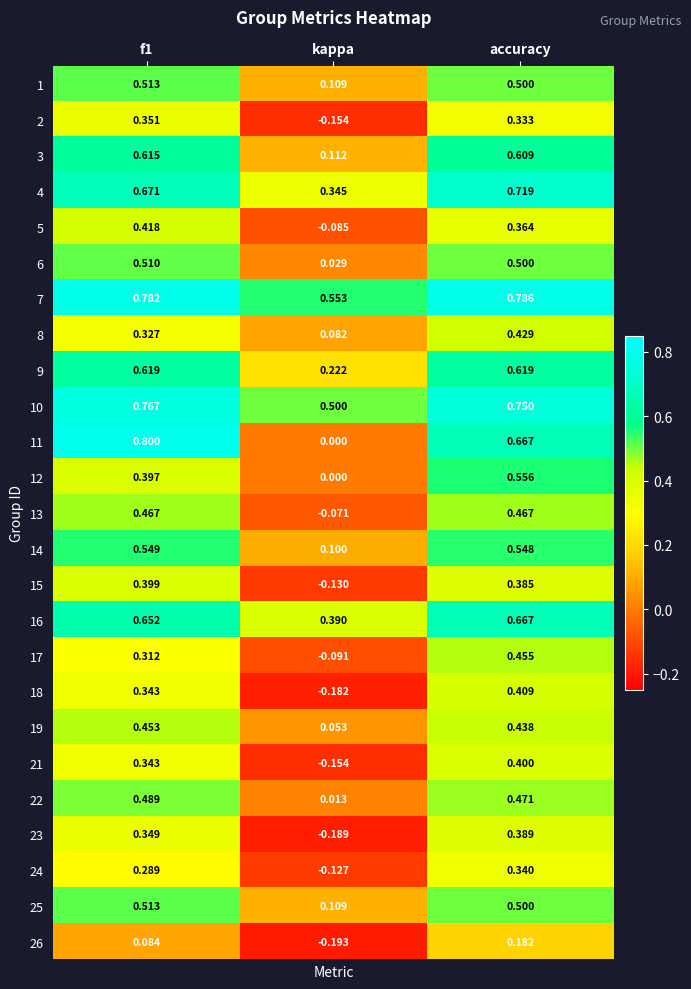

Which has a higher value, kappa or accuracy?

accuracy